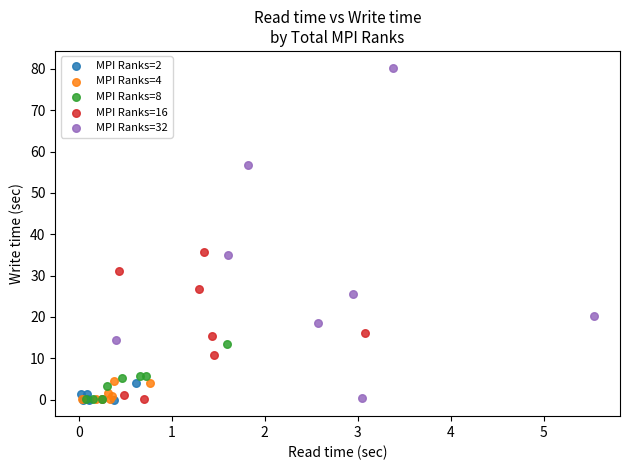

Which series has the largest Y range (max minus min)?

MPI Ranks=32